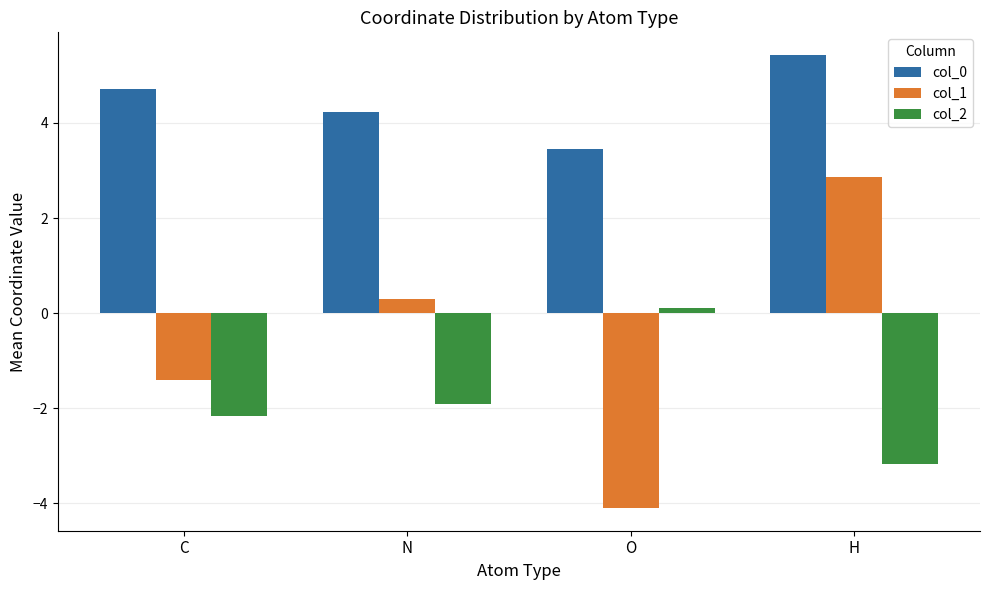

What are all the series names shown in the legend?

col_0, col_1, col_2